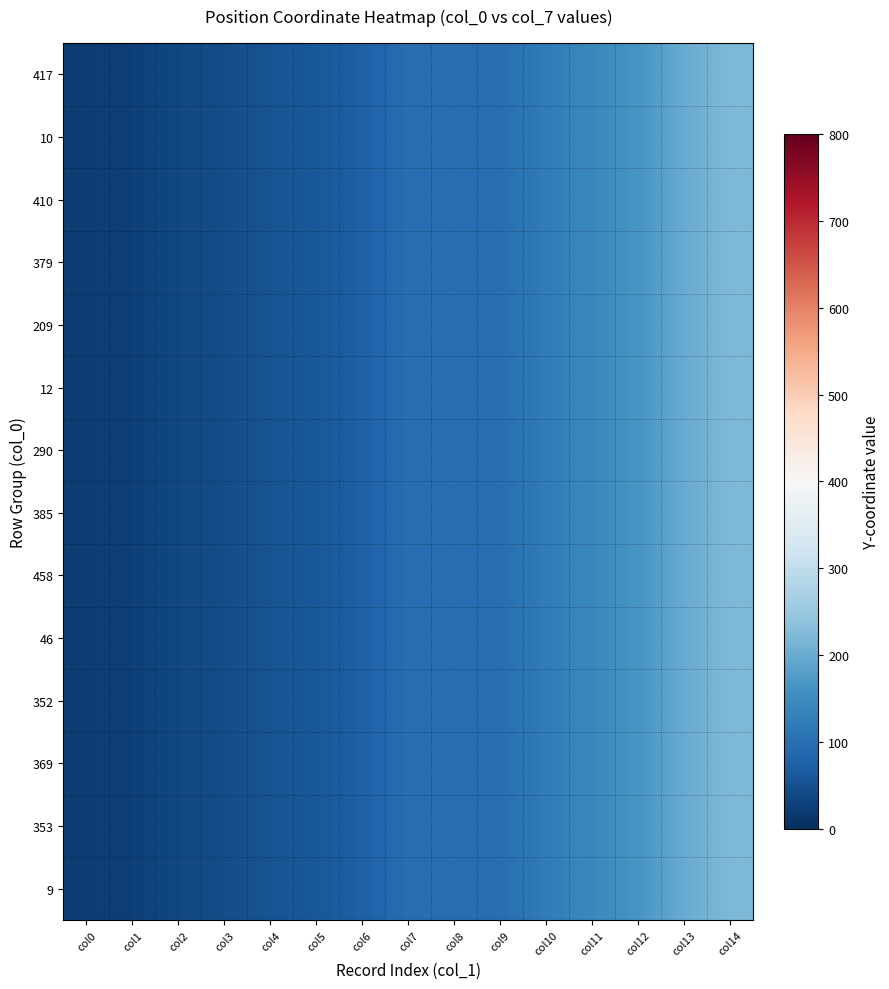

Reading left to right, list all the values displayed in this chart.

417: col0=21	col1=25	col2=37	col3=44	col4=53	col5=61	col6=73	col7=96	col8=96	col9=96	col10=119	col11=141	col12=164	col13=199	col14=220
10: col0=21	col1=25	col2=37	col3=44	col4=53	col5=61	col6=73	col7=96	col8=96	col9=96	col10=119	col11=141	col12=164	col13=199	col14=220
410: col0=21	col1=25	col2=37	col3=44	col4=53	col5=61	col6=73	col7=96	col8=96	col9=96	col10=119	col11=141	col12=164	col13=199	col14=220
379: col0=21	col1=25	col2=37	col3=44	col4=53	col5=61	col6=73	col7=96	col8=96	col9=96	col10=119	col11=141	col12=164	col13=199	col14=220
209: col0=21	col1=25	col2=37	col3=44	col4=53	col5=61	col6=73	col7=96	col8=96	col9=96	col10=119	col11=141	col12=164	col13=199	col14=220
12: col0=21	col1=25	col2=37	col3=44	col4=53	col5=61	col6=73	col7=96	col8=96	col9=96	col10=119	col11=141	col12=164	col13=199	col14=220
290: col0=21	col1=25	col2=37	col3=44	col4=53	col5=61	col6=73	col7=96	col8=96	col9=96	col10=119	col11=141	col12=164	col13=199	col14=220
385: col0=21	col1=25	col2=37	col3=44	col4=53	col5=61	col6=73	col7=96	col8=96	col9=96	col10=119	col11=141	col12=164	col13=199	col14=220
458: col0=21	col1=25	col2=37	col3=44	col4=53	col5=61	col6=73	col7=96	col8=96	col9=96	col10=119	col11=141	col12=164	col13=199	col14=220
46: col0=21	col1=25	col2=37	col3=44	col4=53	col5=61	col6=73	col7=96	col8=96	col9=96	col10=119	col11=141	col12=164	col13=199	col14=220
352: col0=21	col1=25	col2=37	col3=44	col4=53	col5=61	col6=73	col7=96	col8=96	col9=96	col10=119	col11=141	col12=164	col13=199	col14=220
369: col0=21	col1=25	col2=37	col3=44	col4=53	col5=61	col6=73	col7=96	col8=96	col9=96	col10=119	col11=141	col12=164	col13=199	col14=220
353: col0=21	col1=25	col2=37	col3=44	col4=53	col5=61	col6=73	col7=96	col8=96	col9=96	col10=119	col11=141	col12=164	col13=199	col14=220
9: col0=21	col1=25	col2=37	col3=44	col4=53	col5=61	col6=73	col7=96	col8=96	col9=96	col10=119	col11=141	col12=164	col13=199	col14=220